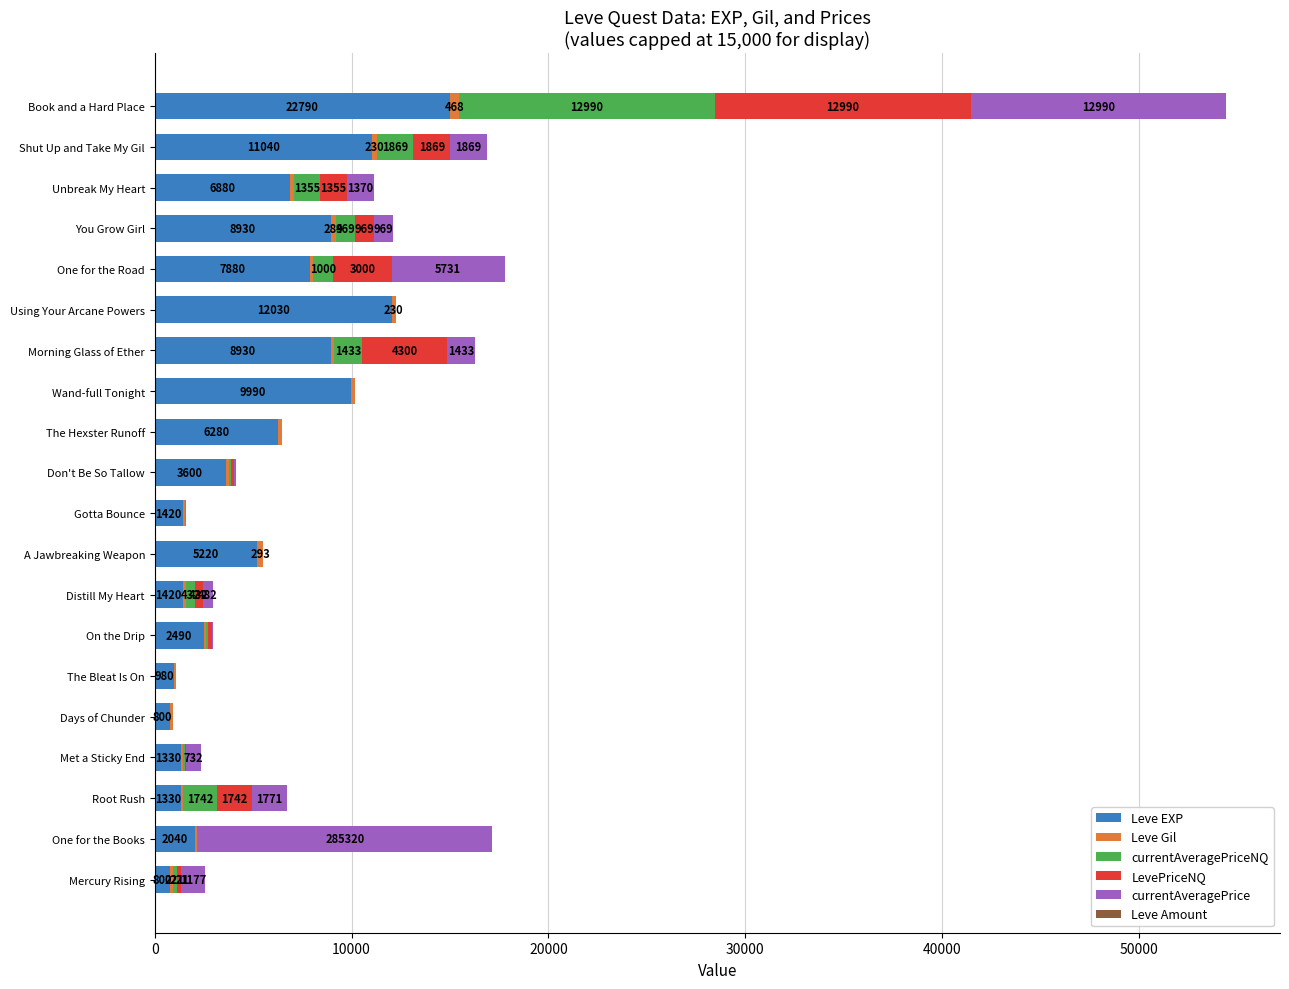

At which category is the sum across all series the highest?

Book and a Hard Place